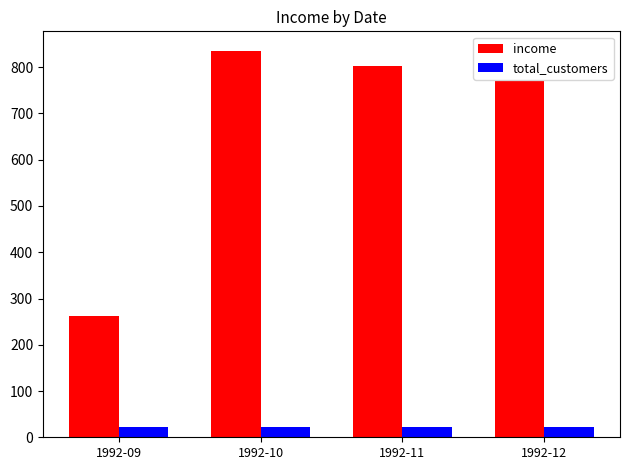

What is the total value across all series at 1992-09?

284.5